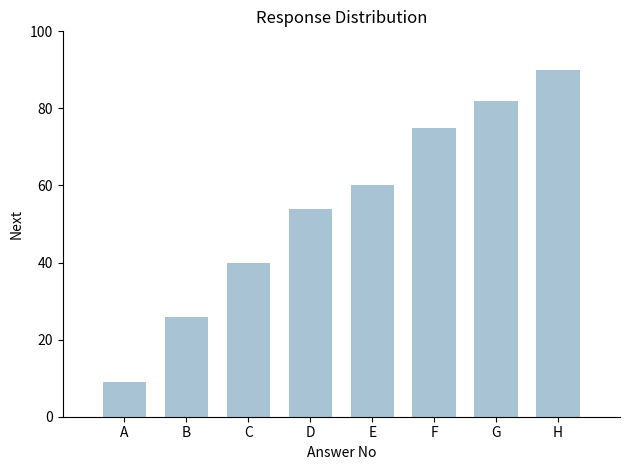

What is the approximate value at A, to the nearest 10?

10